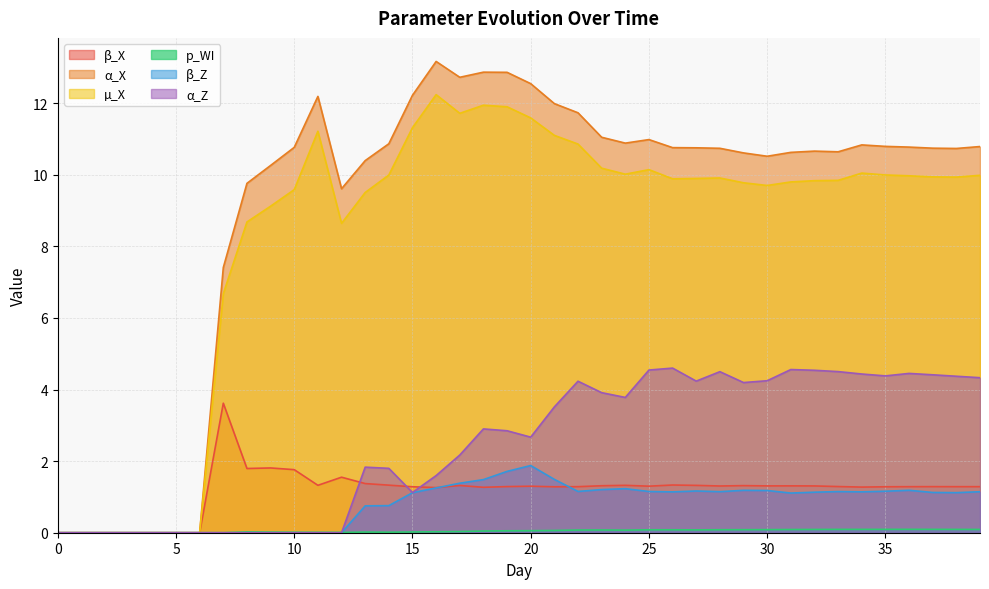

Rank the series by their maximum value, from lowest to highest.

p_WI, β_Z, β_X, α_Z, µ_X, α_X